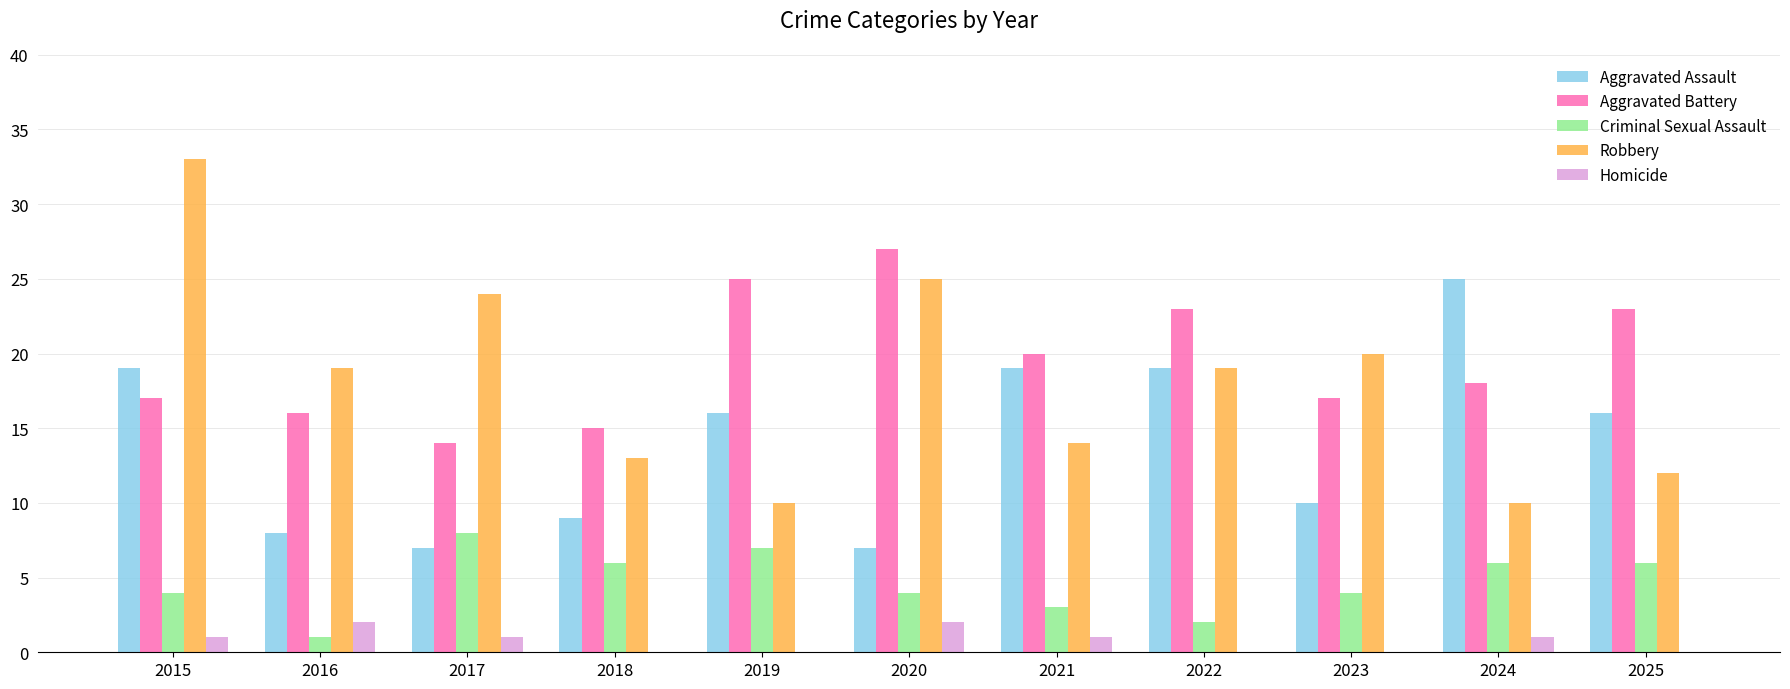

The value of Aggravated Battery at 2020 is 12. True or false?

False